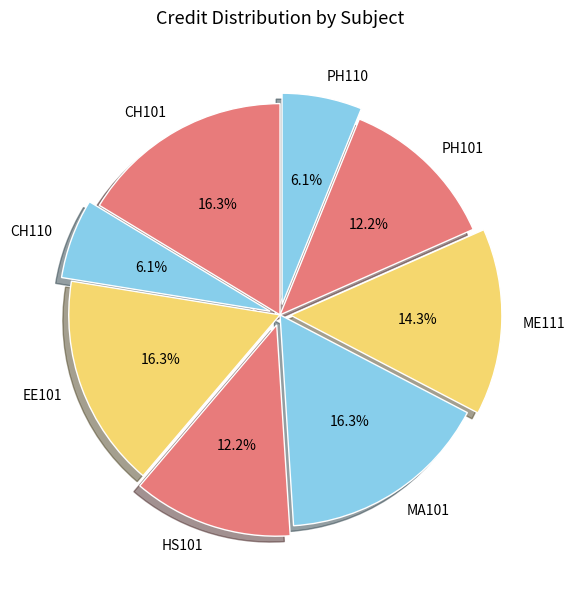

Is there a majority slice in this chart?

No